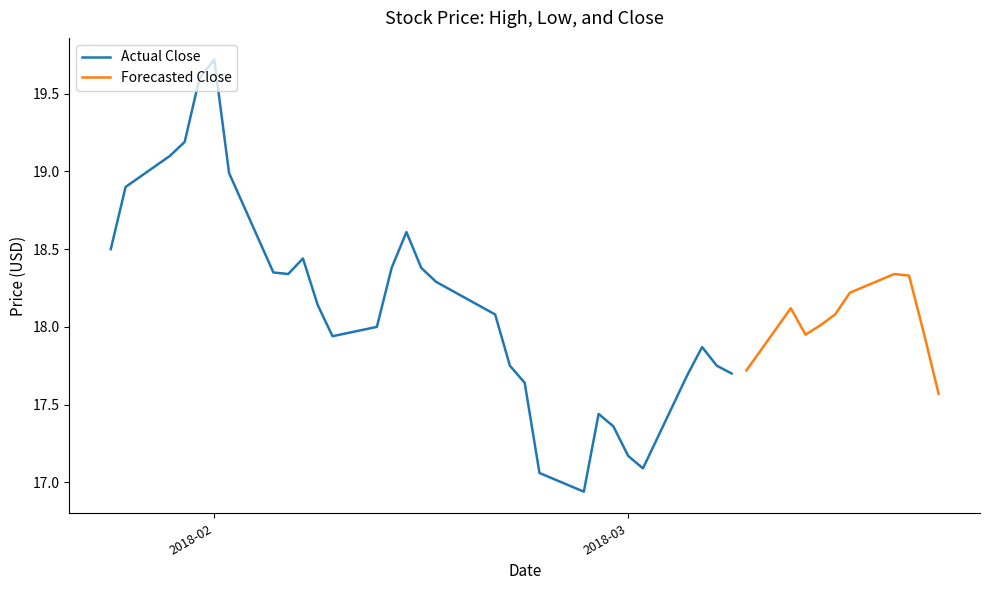

True or false: High has a value of 26.3 at 26.

False